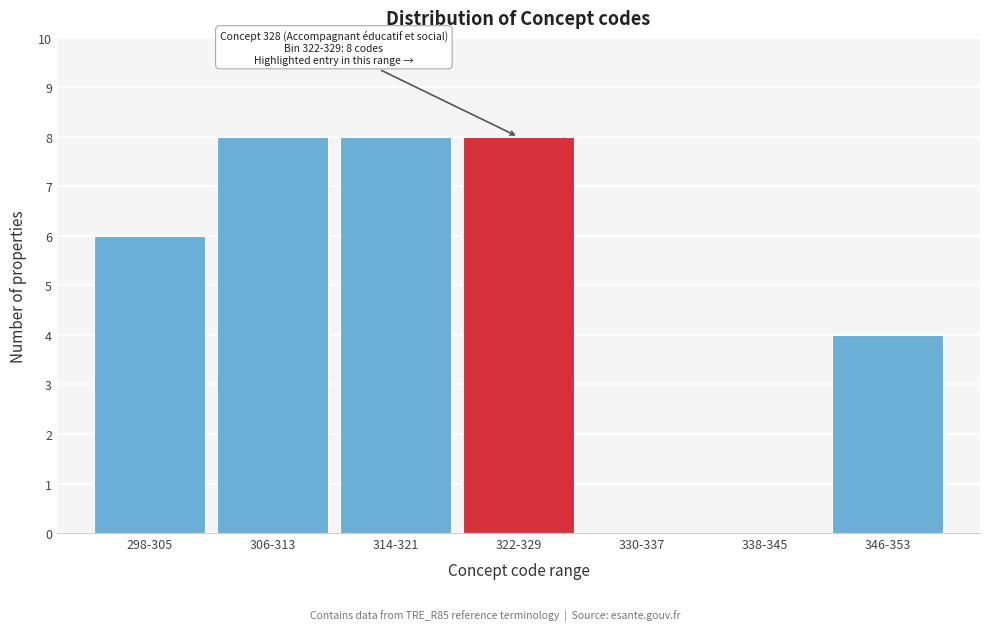

Reading left to right, list all the values displayed in this chart.

298-305=6	306-313=8	314-321=8	322-329=8	330-337=0	338-345=0	346-353=4